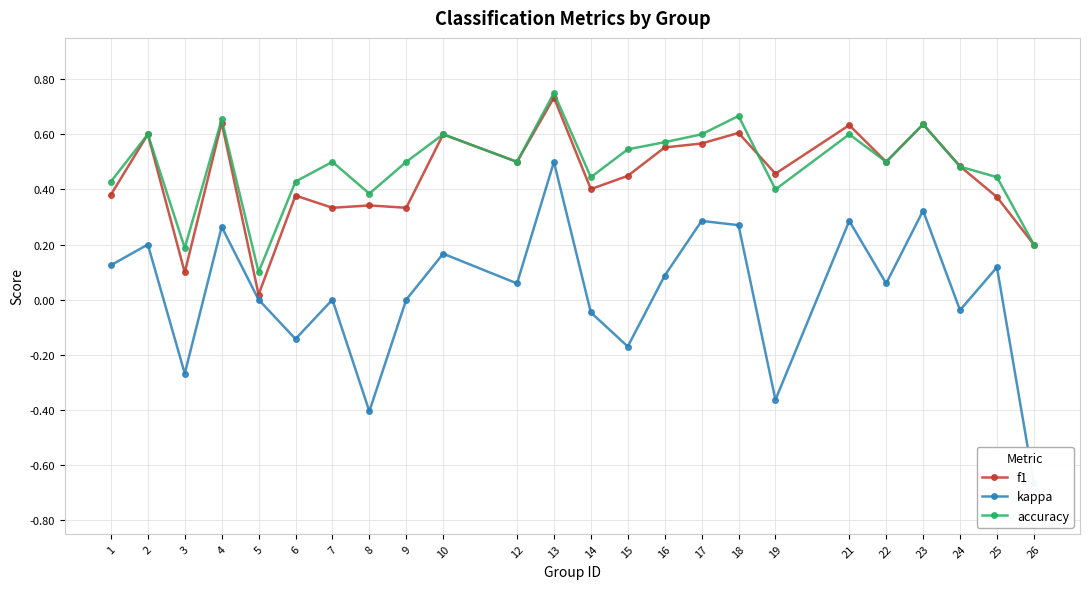

What is the sum of all f1 values?

10.8